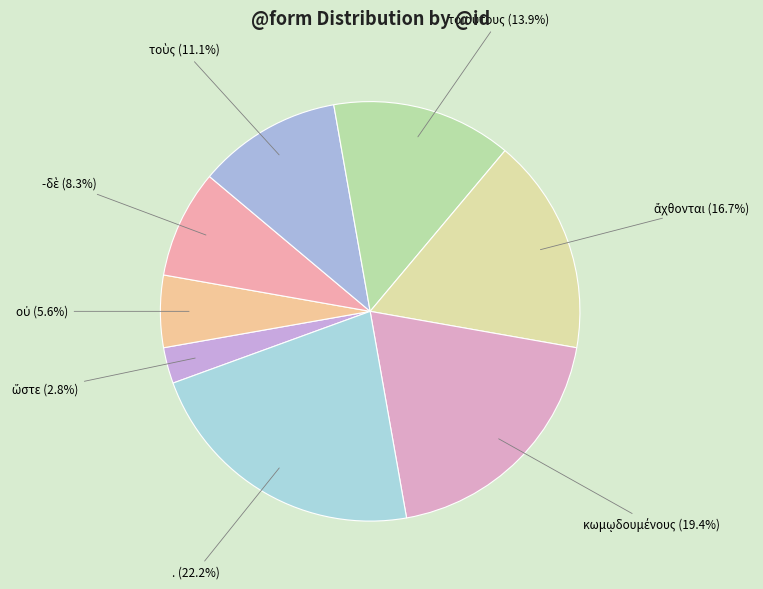

How many segments does this pie chart have?

8